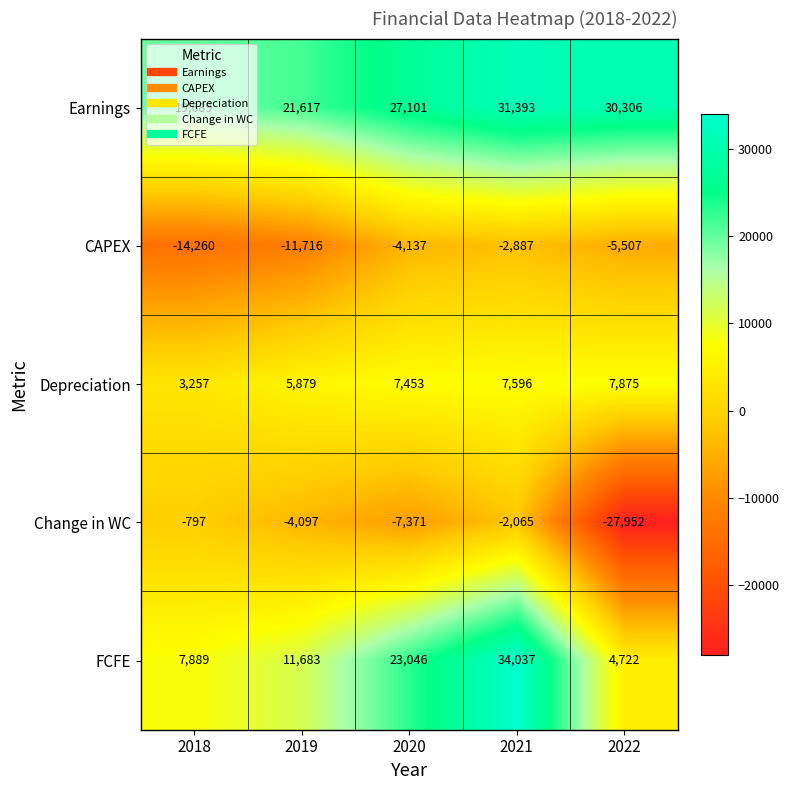

What is the difference between the maximum and minimum values in the Earnings series?

11704